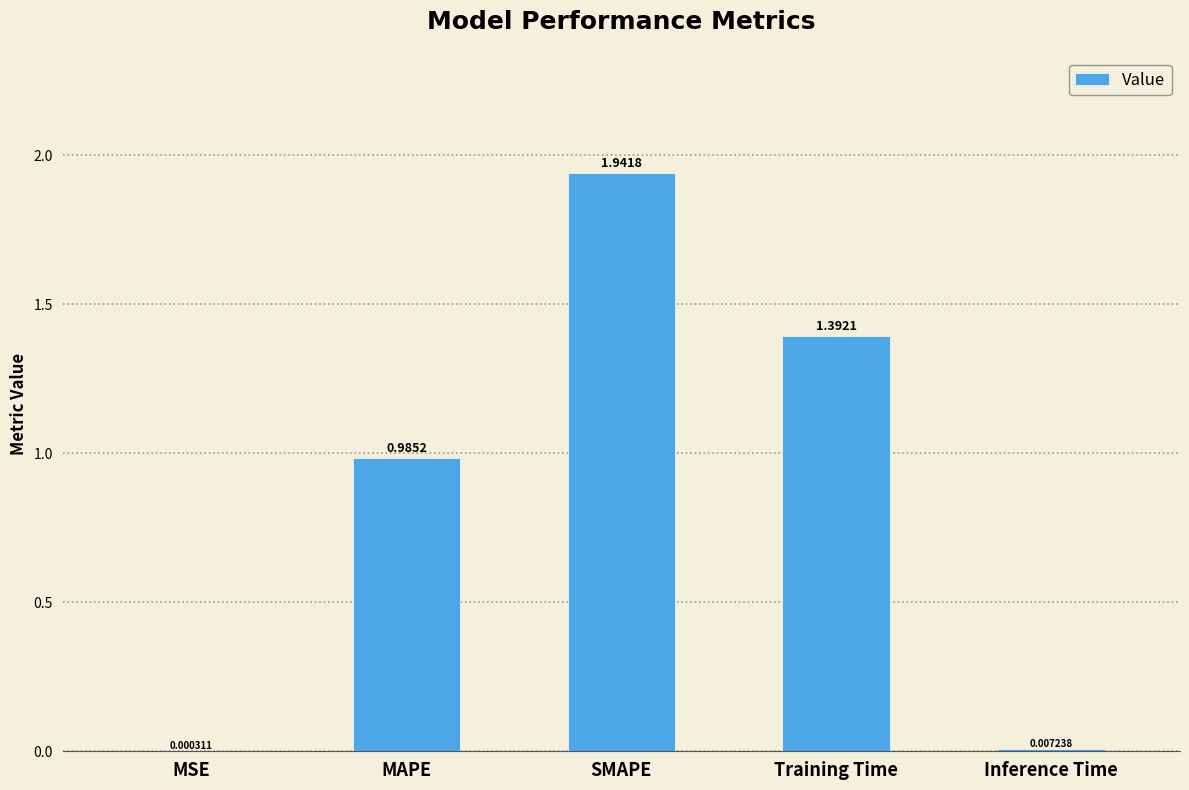

What is the change in value from MSE to MAPE?

+1.0